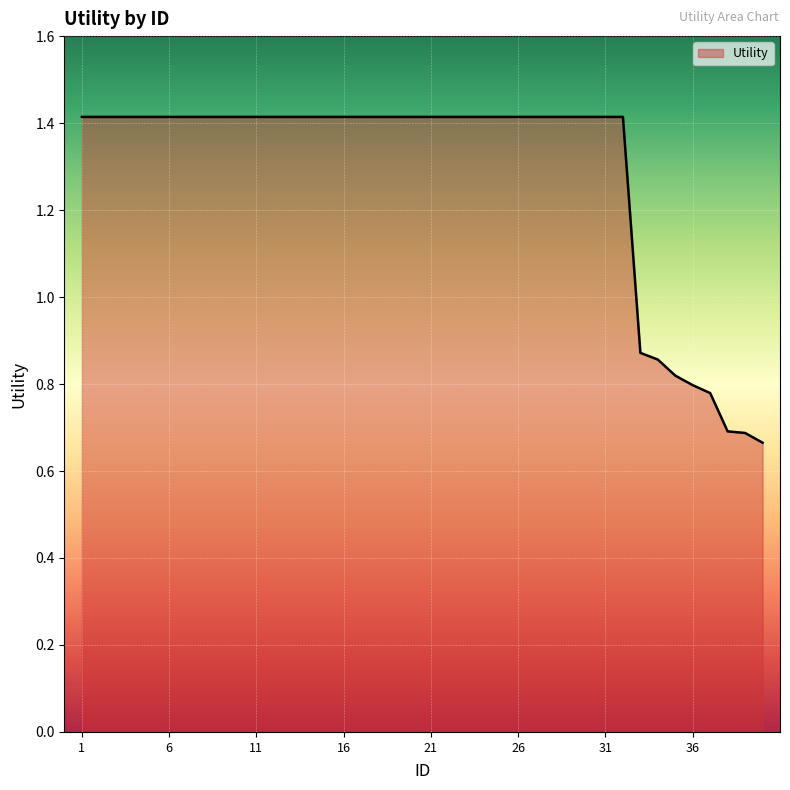

What is the sum of all values?

51.4